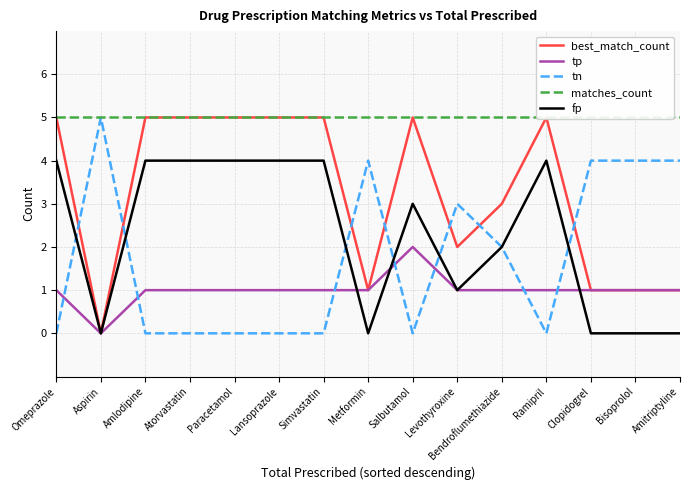

What is the greatest value displayed?

5